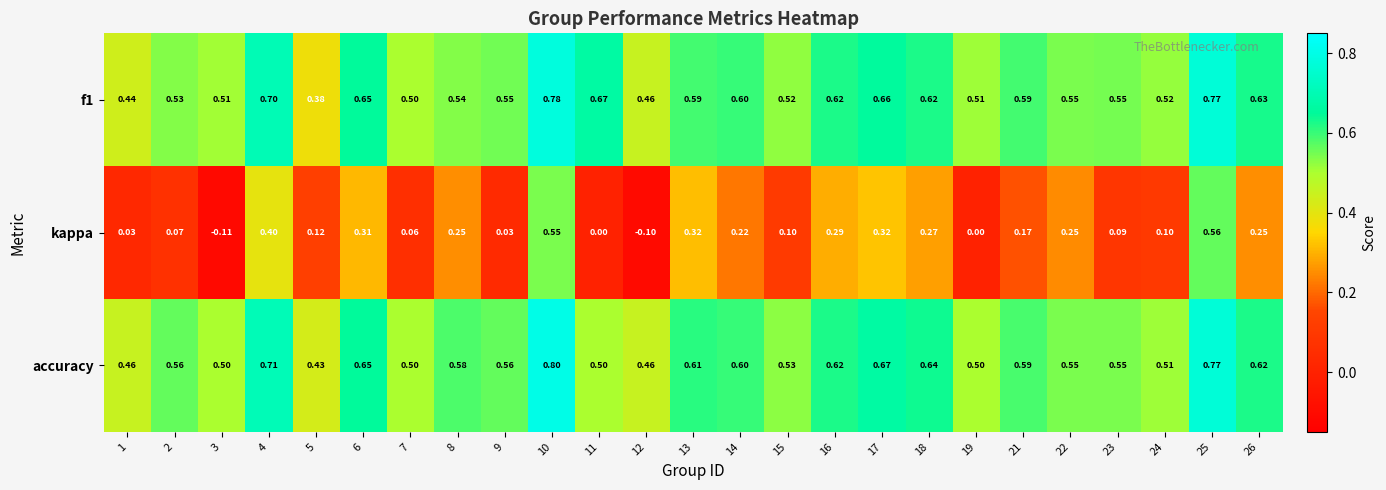

Which series has the largest total across all categories?

accuracy